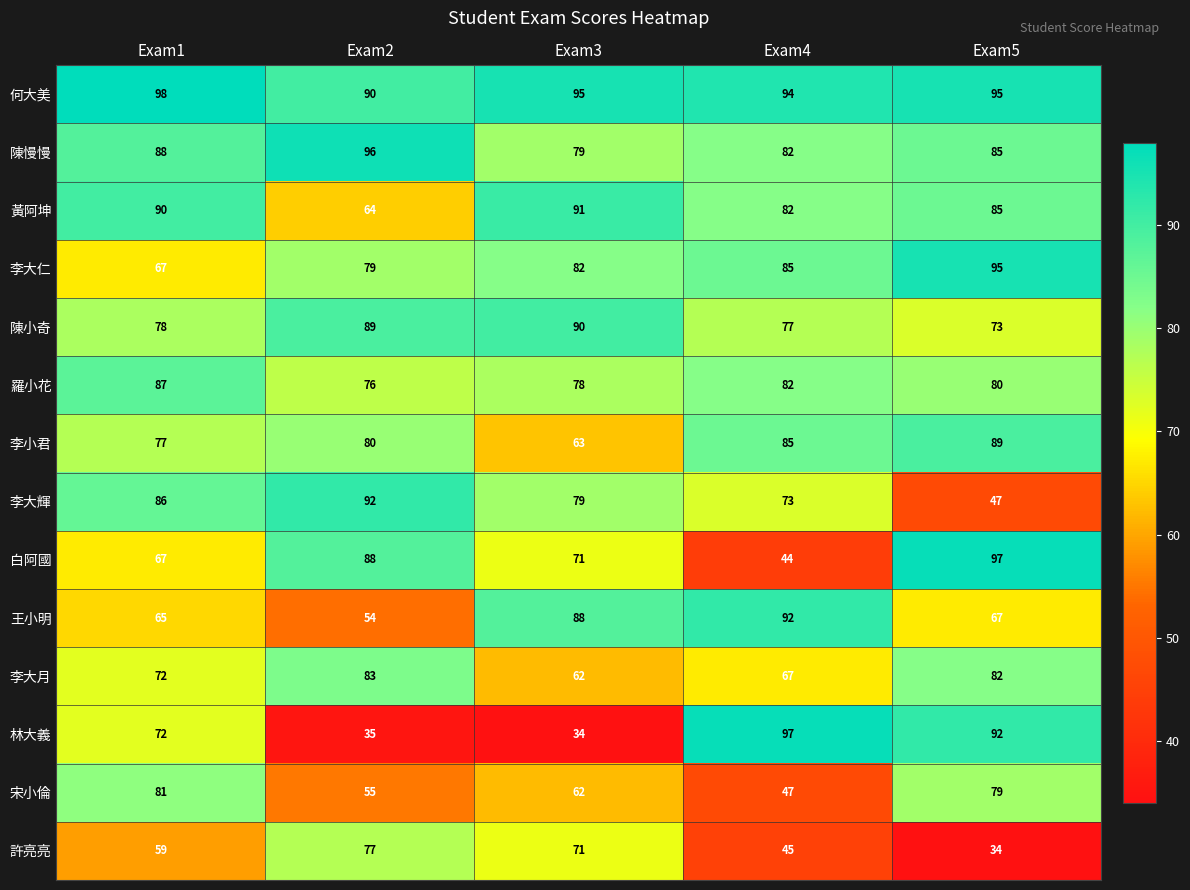

What is the total value across all series at Exam4?

1052